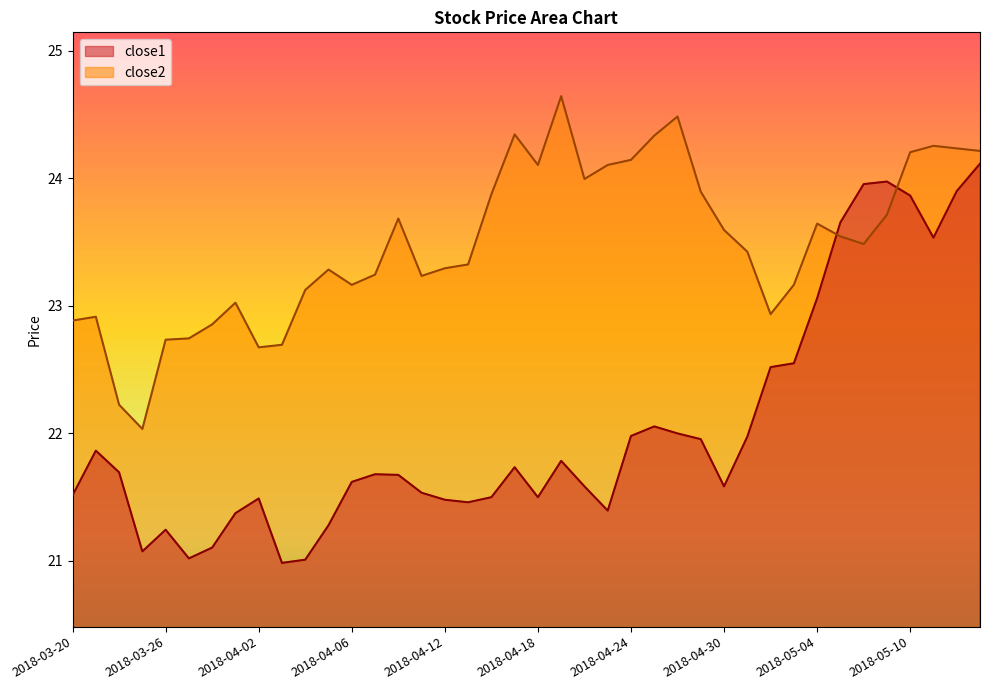

What is the sum of the close2 values at 2018-05-04 and 2018-04-12?

46.9